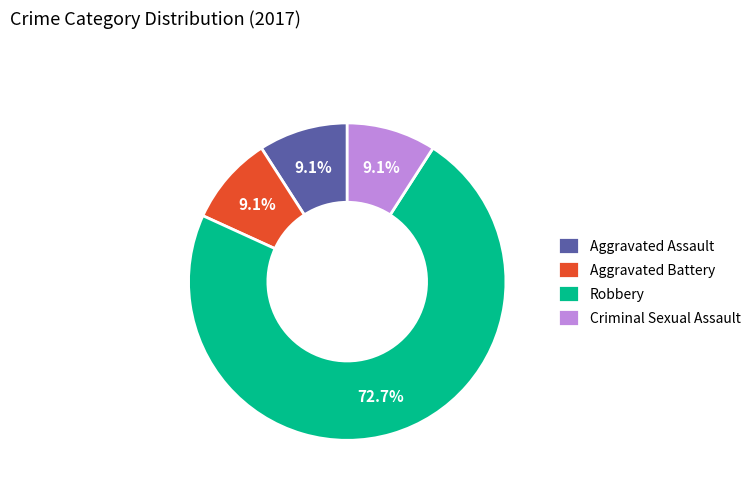

What is the largest slice in the pie chart?

Robbery